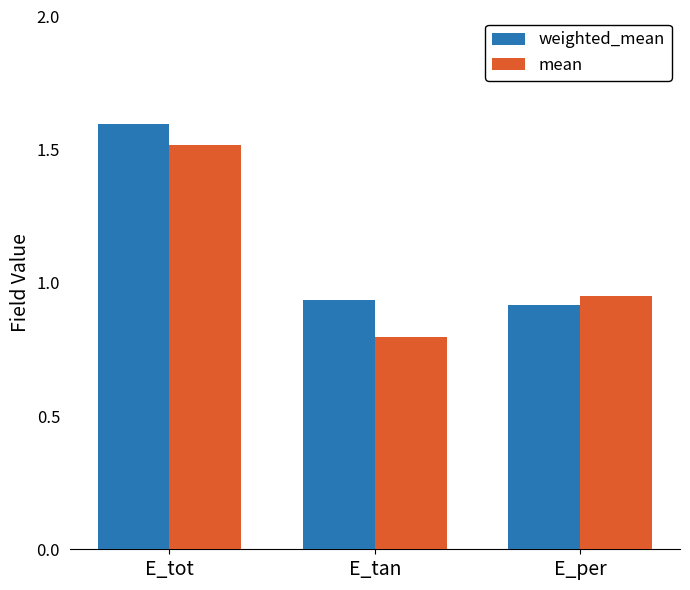

How many series are shown in this chart?

2